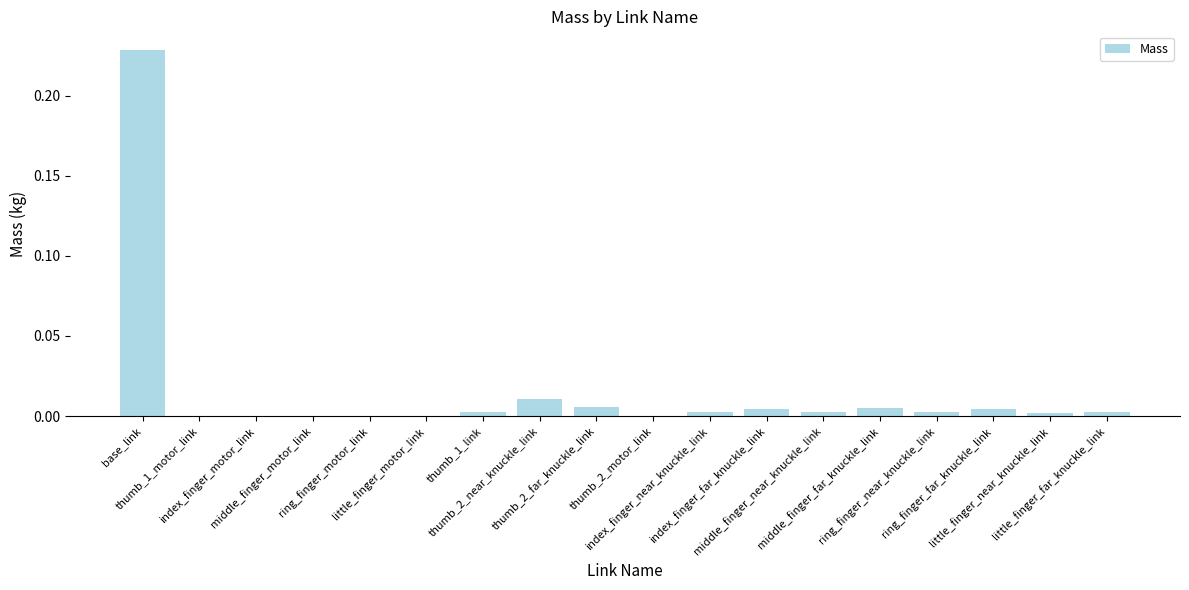

What is the sum of all values?

0.3